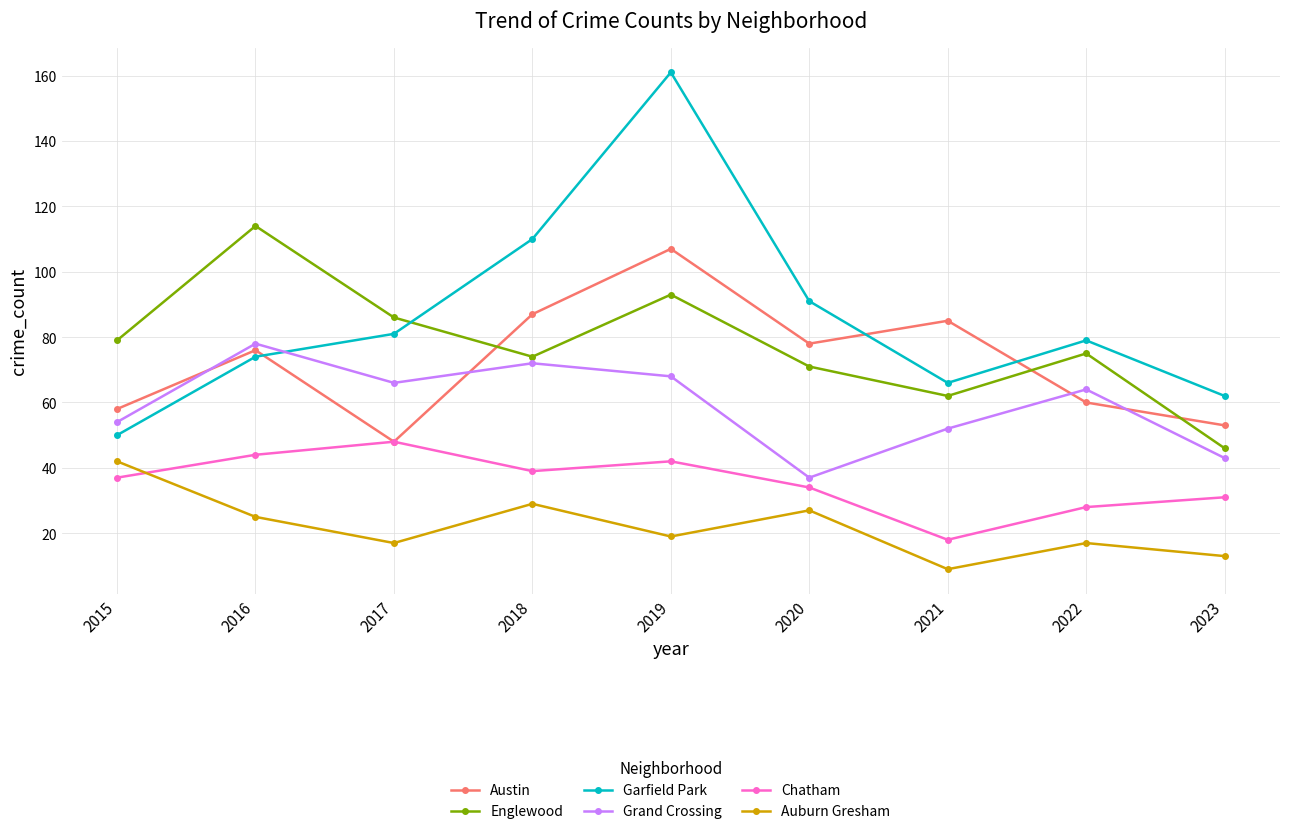

At which label is Garfield Park closest to 105?

2018